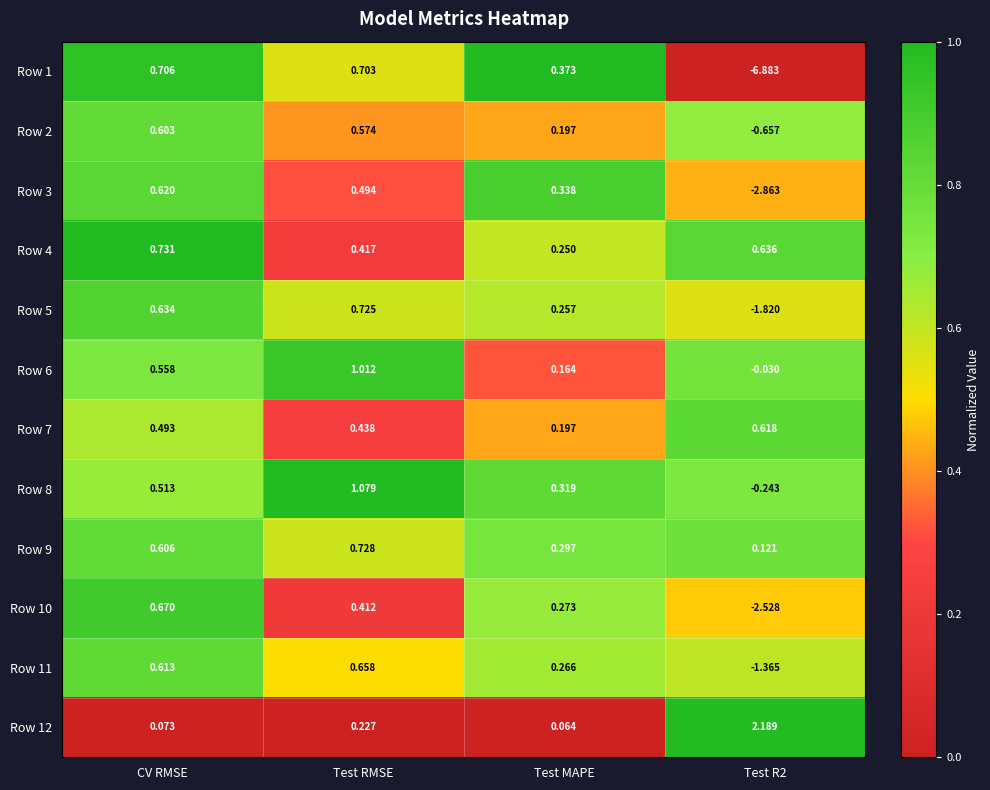

Is the value of Row 7 at Test RMSE greater than the value of Row 4 at Test MAPE?

Yes